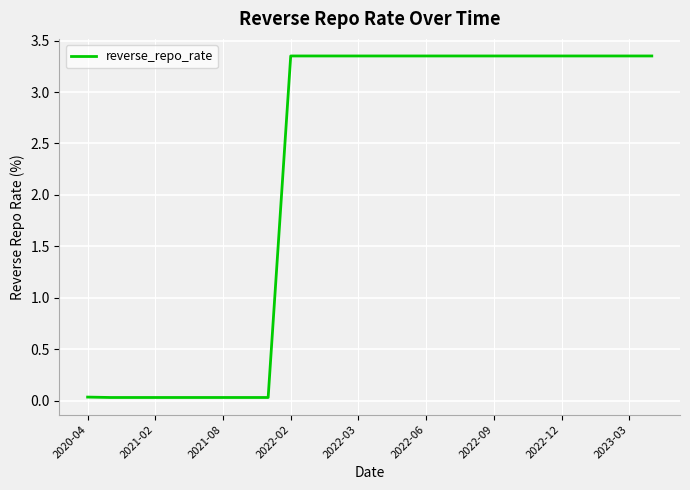

What is the difference between the maximum and minimum values?

3.3